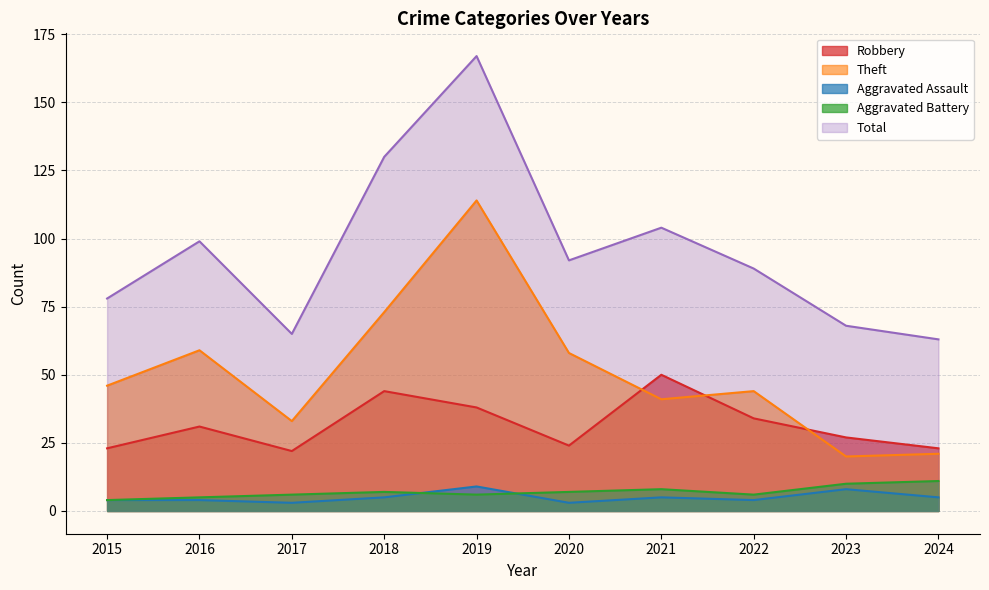

What is the total value across all series at 2018?

259